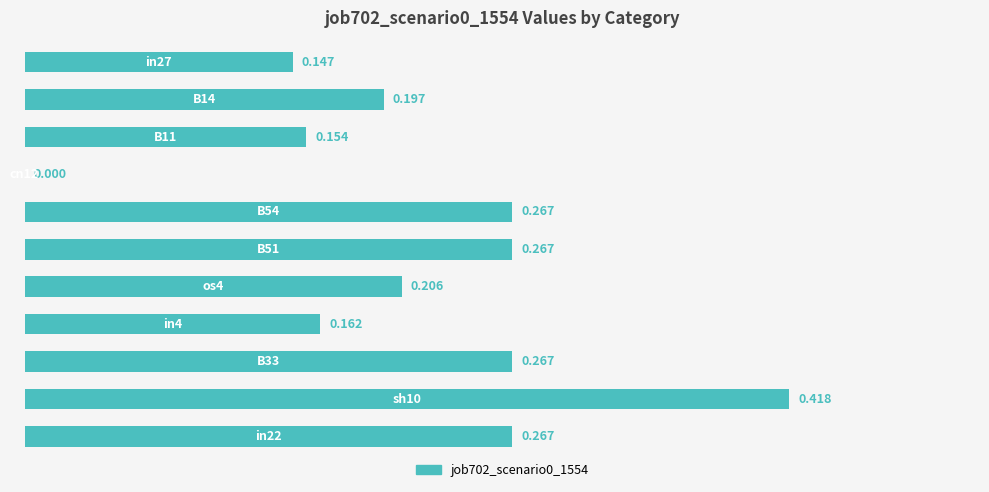

What is the greatest value displayed?

0.4